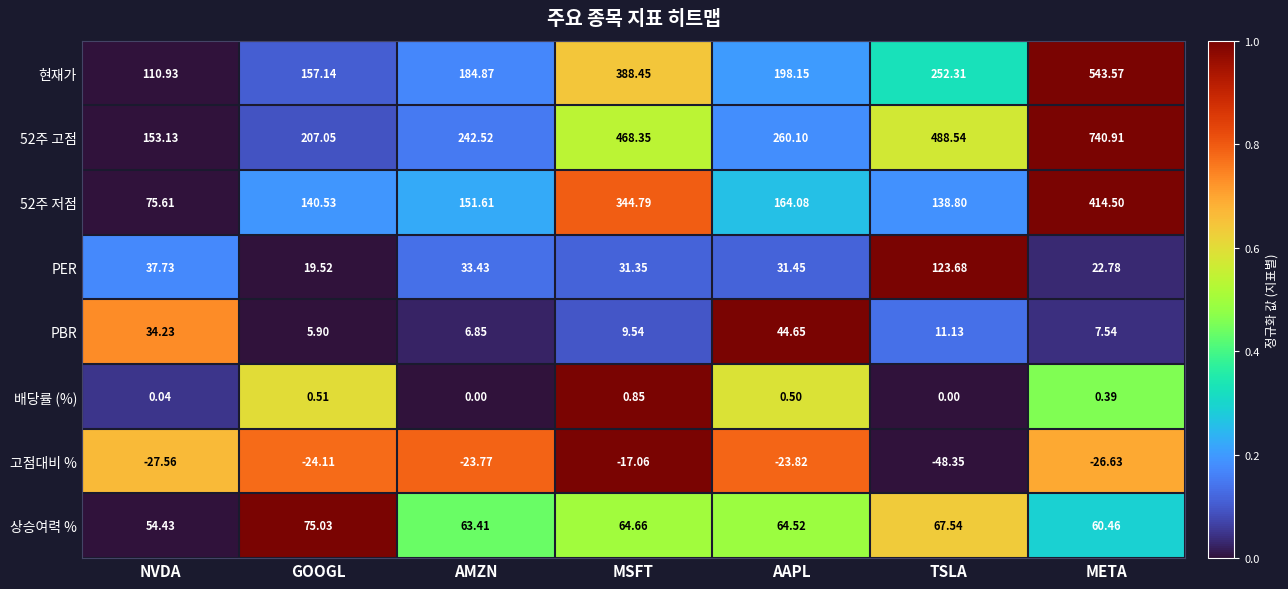

At which category is the sum across all series the highest?

META